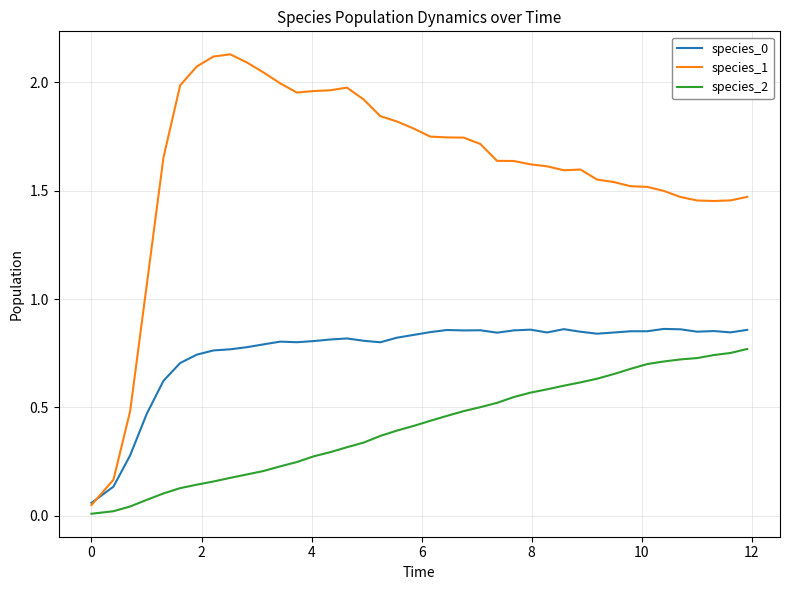

True or false: species_0 and species_2 cross at least once.

False